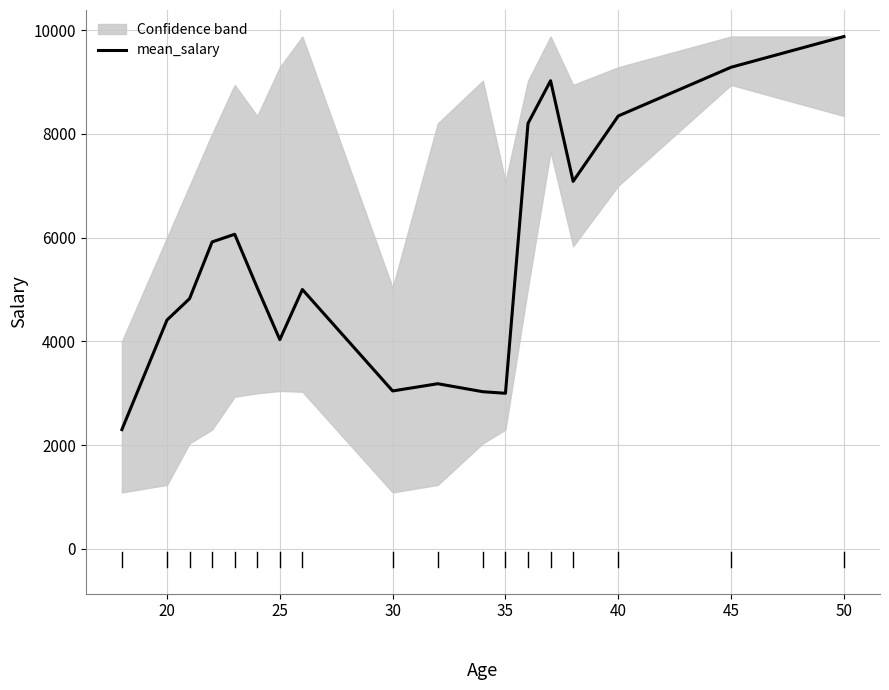

The value of mean_salary at 30 is 3045. True or false?

True